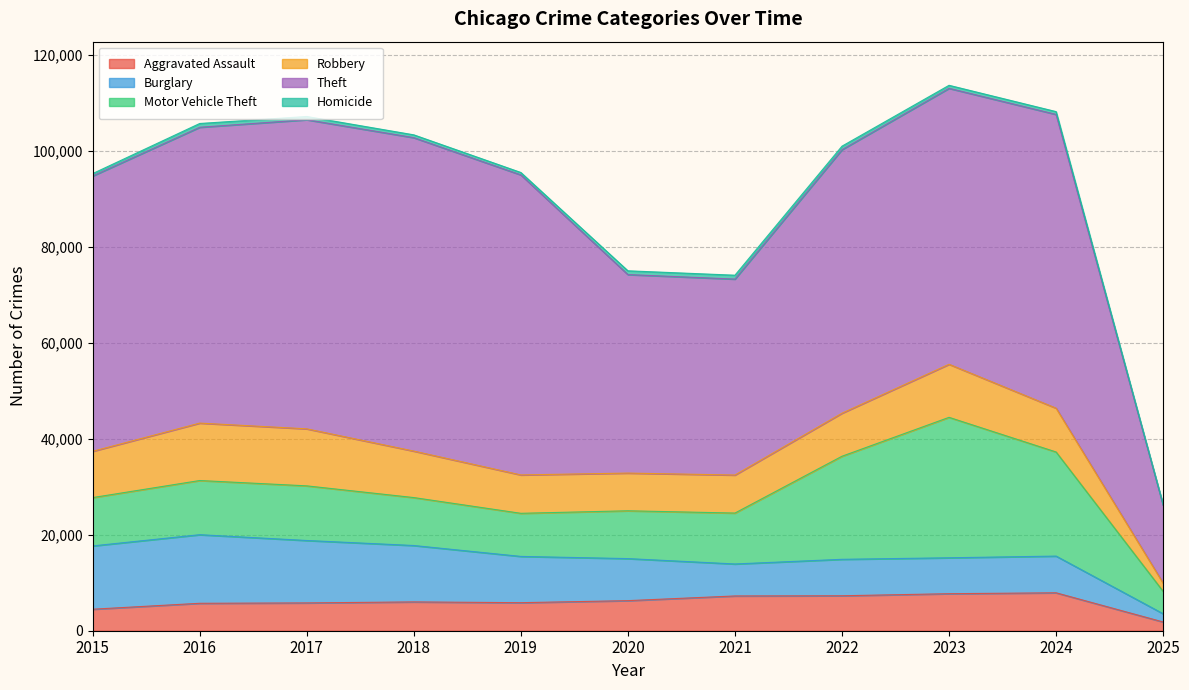

What is the difference between the maximum and minimum values in the Theft series?

49085